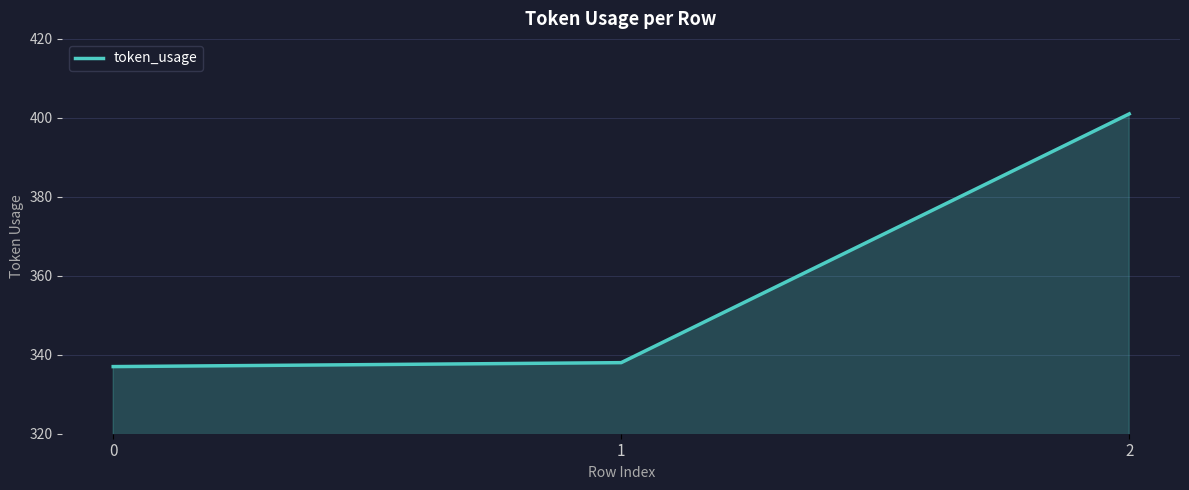

How many lines are shown in the chart?

1